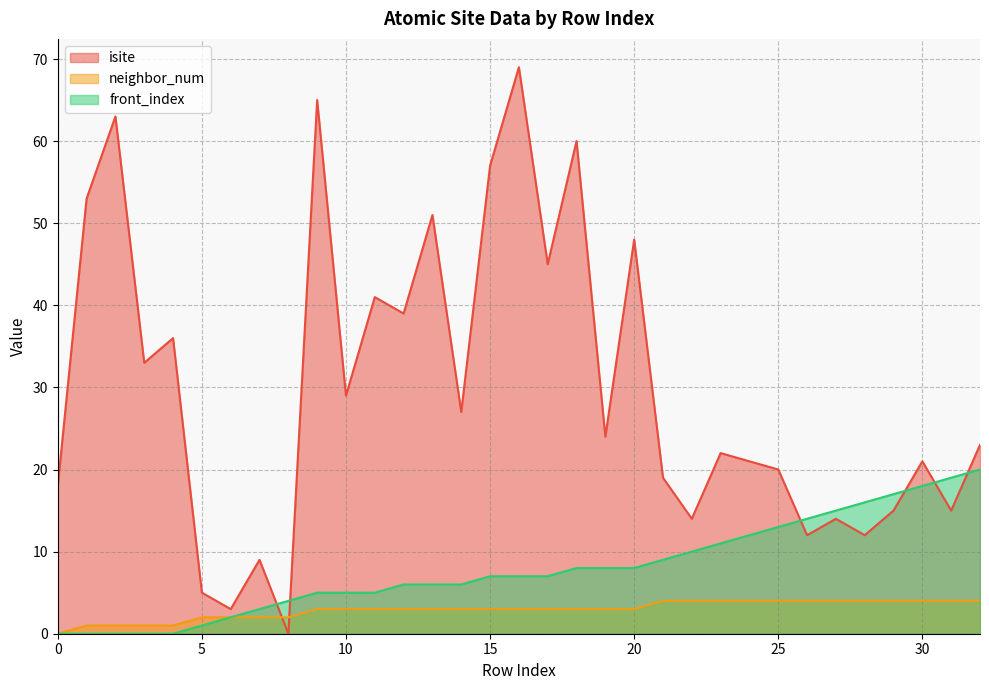

Which has a higher value, 9 or 14?

9